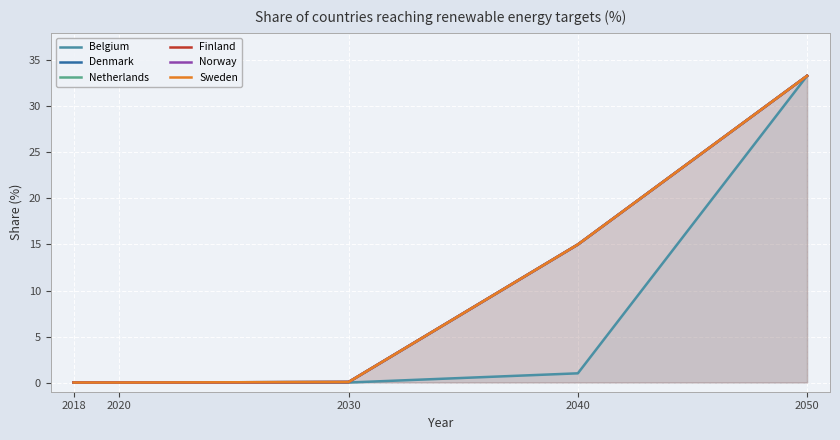

Reading left to right, transcribe all the data shown in this chart.

Belgium: 0.0	0.0	0.0	1.0	33.3
Denmark: 0.0	0.0	0.1	15.0	33.3
Netherlands: 0.0	0.0	0.1	15.0	33.3
Finland: 0.0	0.0	0.1	15.0	33.3
Norway: 0.0	0.0	0.1	15.0	33.3
Sweden: 0.0	0.0	0.1	15.0	33.3